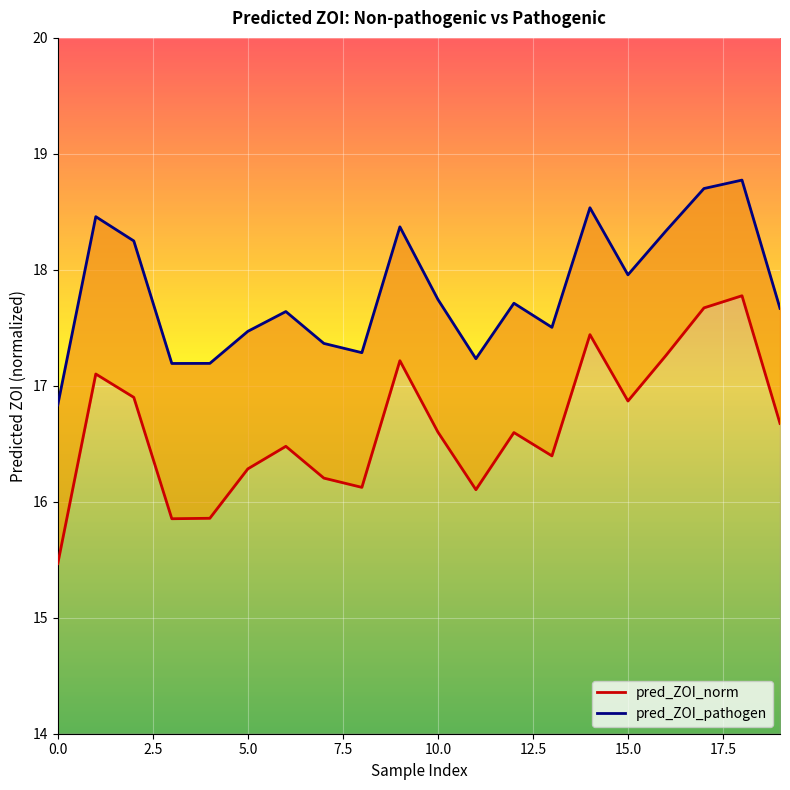

Where does the pred_ZOI_pathogen series first go above 17?

1